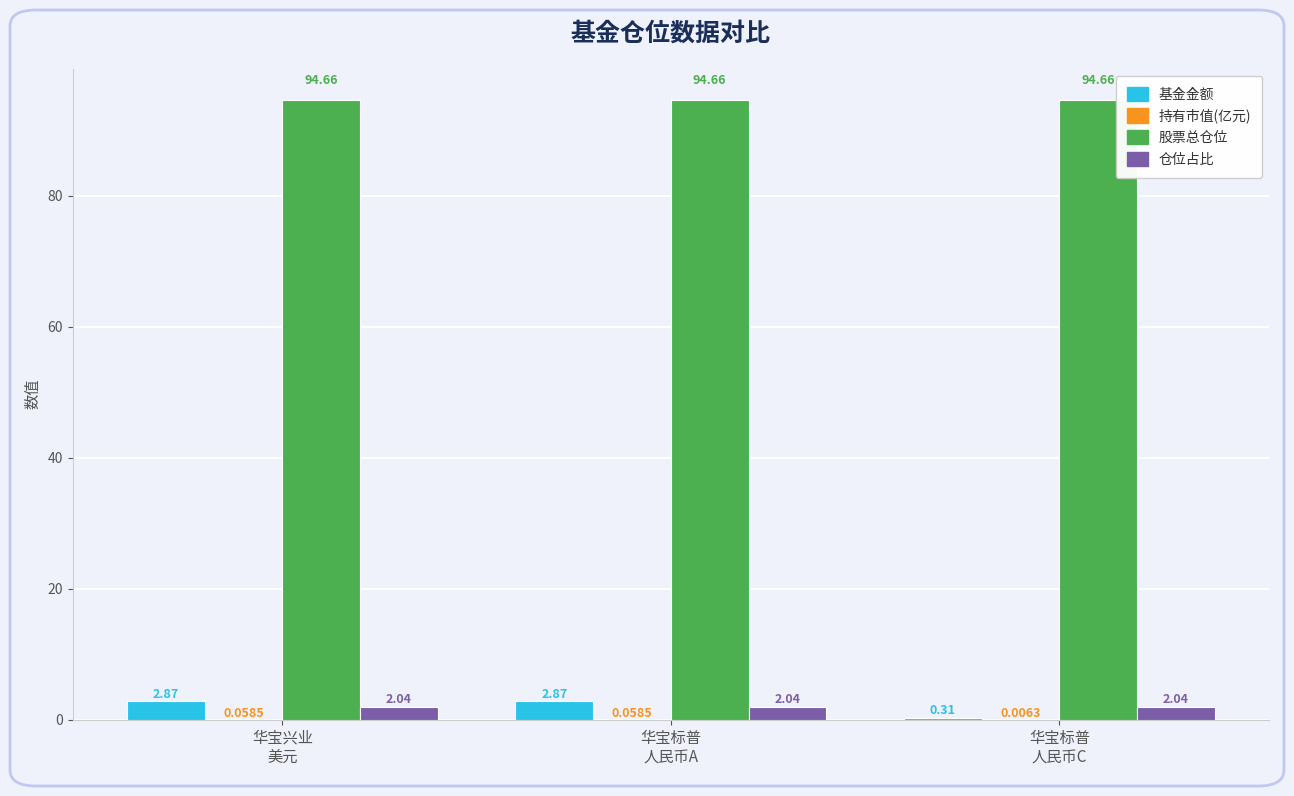

What is the sum of all 股票总仓位 values?

284.0